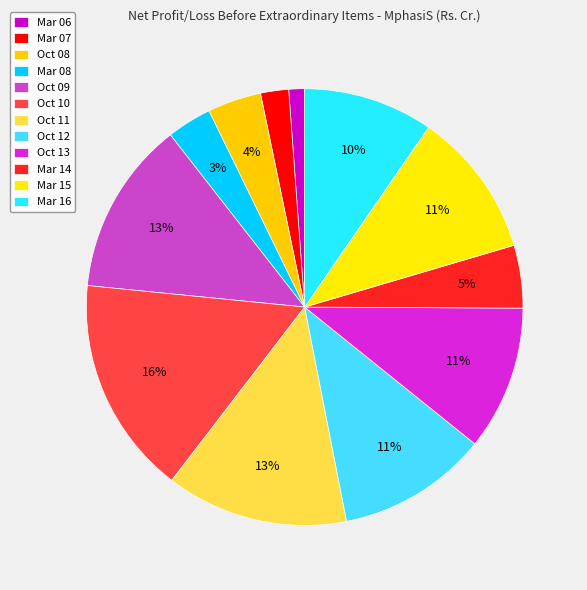

Is there any slice that represents more than half of the pie?

No